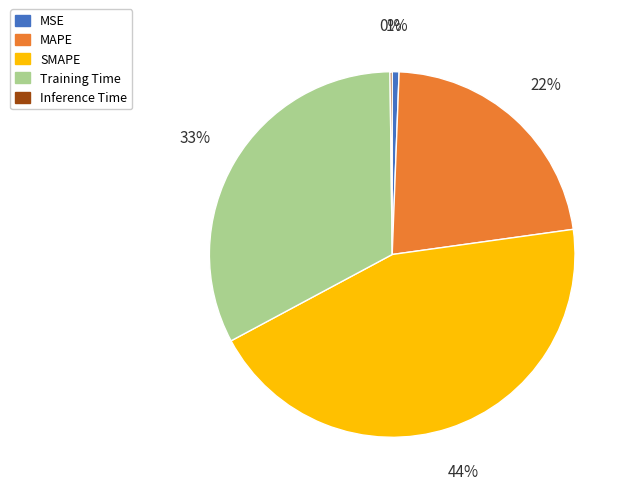

Does Training Time account for over 50% of the chart?

No